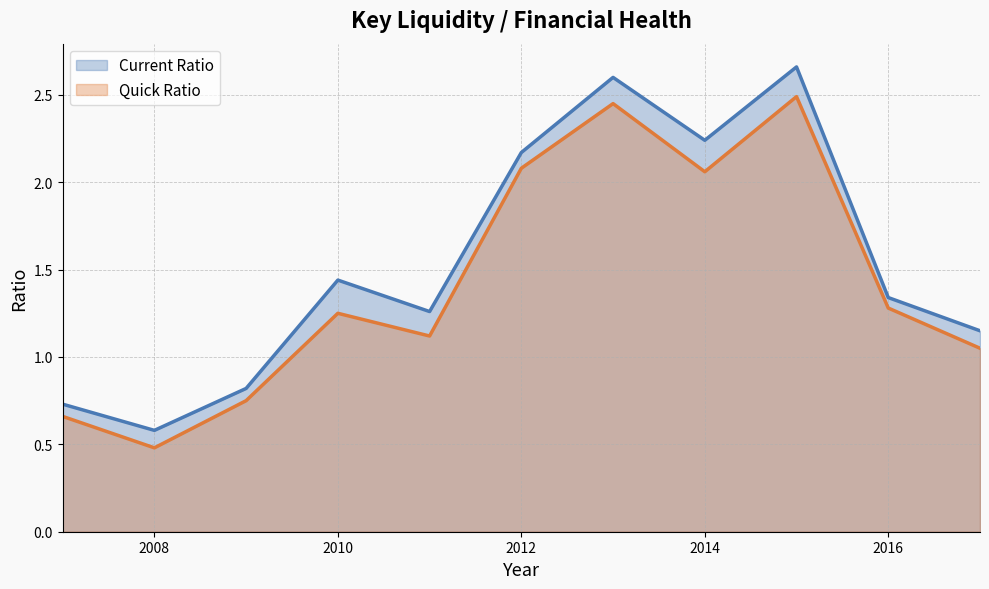

At which label is Quick Ratio closest to 1?

2017